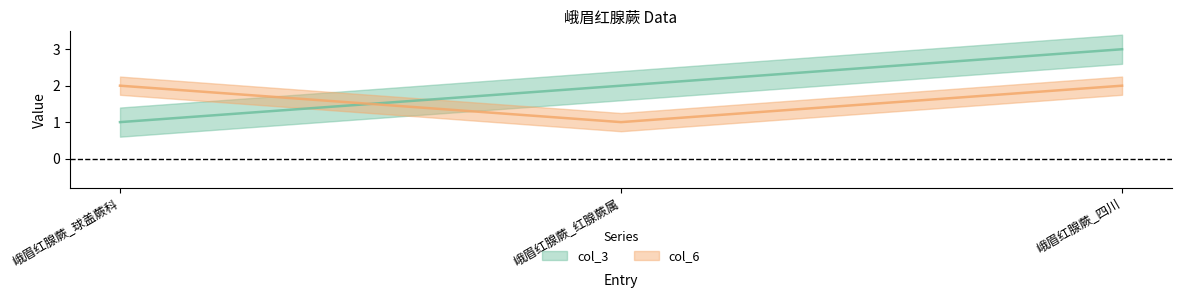

What is the difference between the highest and lowest values at 峨眉红腺蕨_红腺蕨属?

1